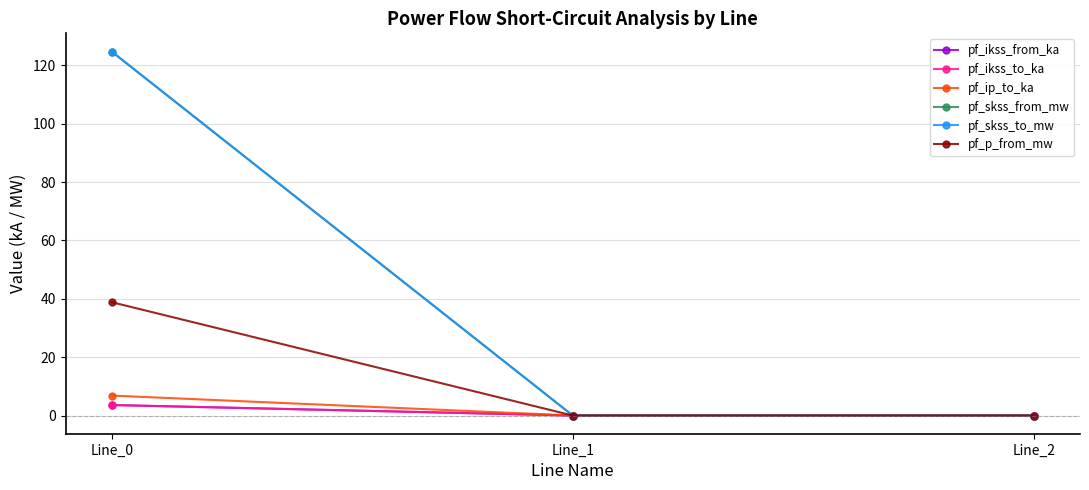

Reading left to right, what are all the values shown in this chart?

pf_ikss_from_ka: Line_0=3.6	Line_1=0.0	Line_2=0.0
pf_ikss_to_ka: Line_0=3.6	Line_1=0.0	Line_2=0.0
pf_ip_to_ka: Line_0=6.8	Line_1=0.0	Line_2=0.0
pf_skss_from_mw: Line_0=124.8	Line_1=0.0	Line_2=0.0
pf_skss_to_mw: Line_0=124.8	Line_1=0.0	Line_2=0.0
pf_p_from_mw: Line_0=38.9	Line_1=0.0	Line_2=0.0